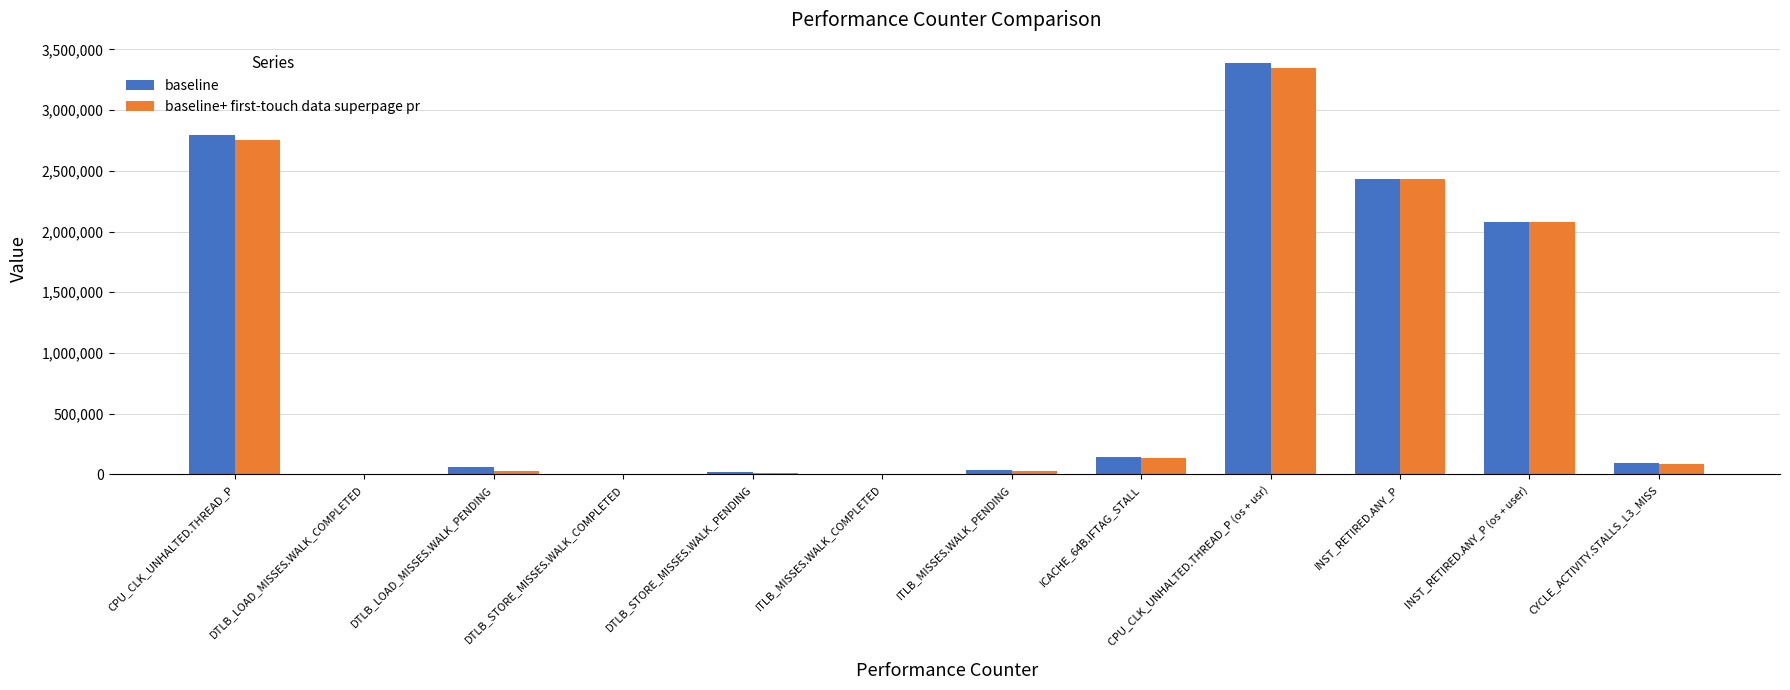

How many groups of bars are there?

12